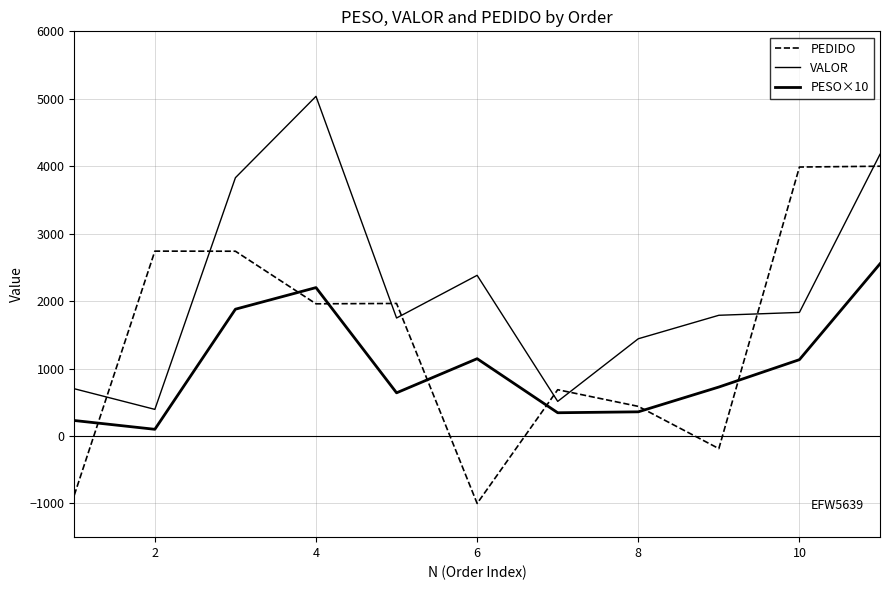

What is the difference between the maximum and minimum values in the PESO×10 series?

2454.2